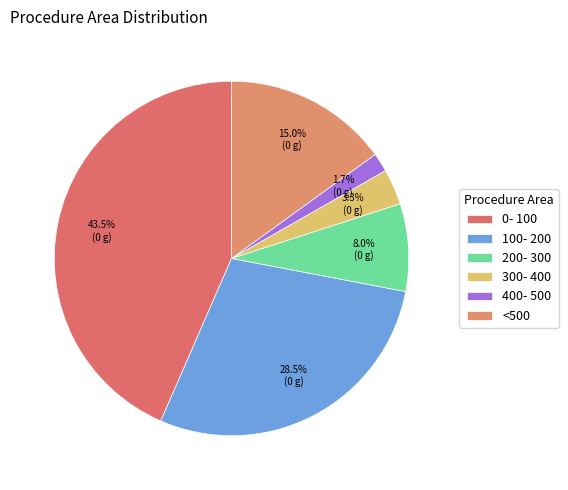

How many slices are in this pie chart?

6